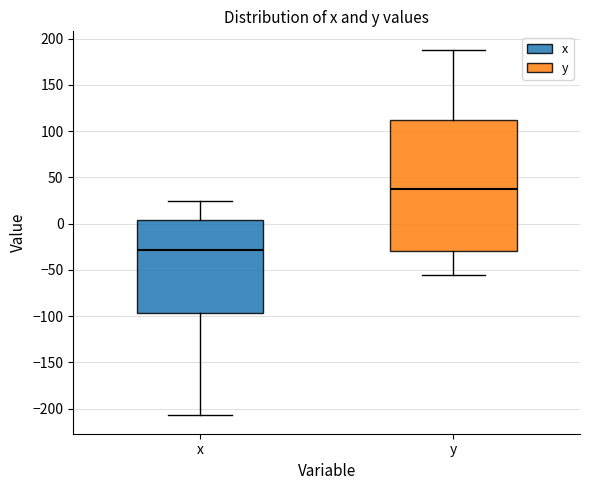

Where is the upper edge of the box for x on the y-axis? The values are not printed on the chart, so give them approximately, as read against the axis.

5